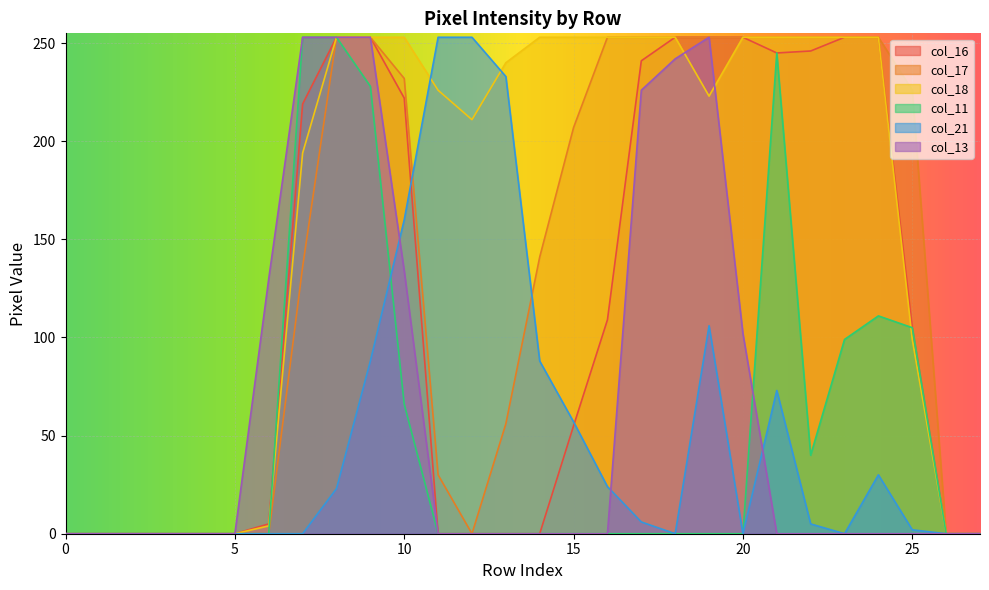

Is it true that col_18 equals 57 at 25?

False